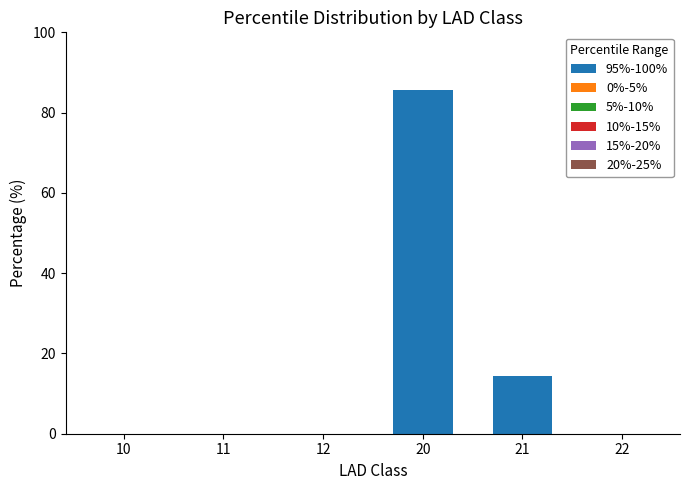

Is it true that the value at 20 is 85.7?

True